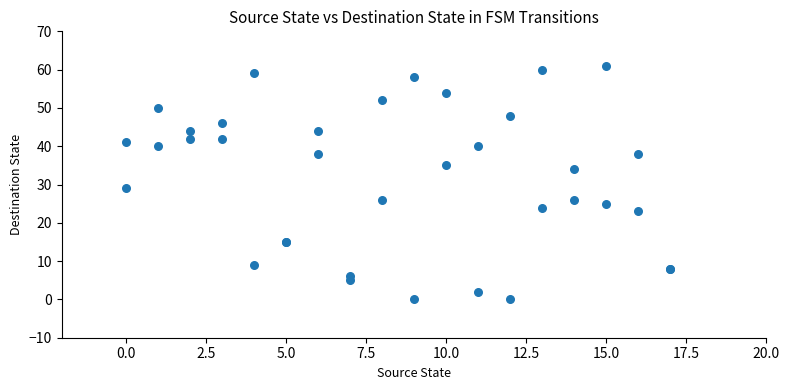

What Y value in the scatter plot is closest to 30?

29